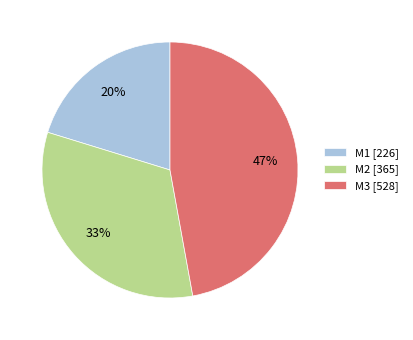

To the nearest percent, what is the average slice percentage?

33%